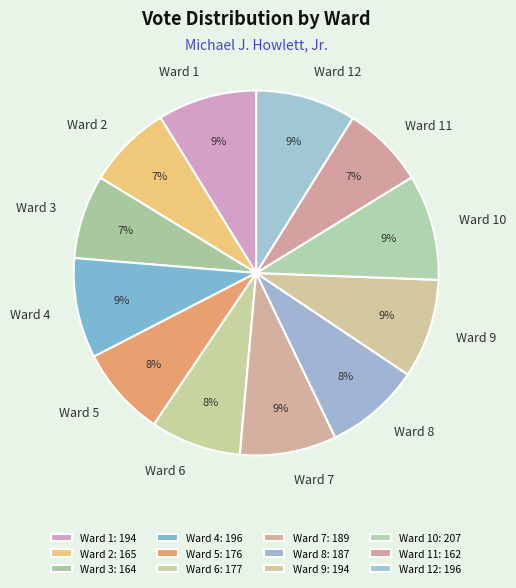

Between Ward 2 and Ward 12, which is larger?

Ward 12